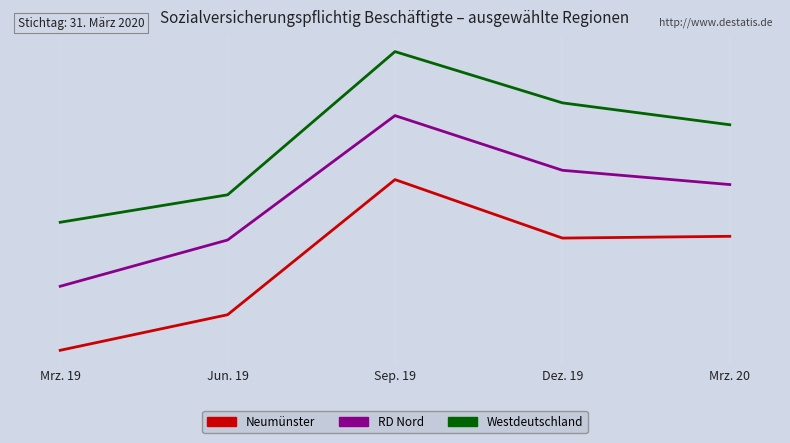

What are all the series names shown in the legend?

Neumünster, RD Nord, Westdeutschland